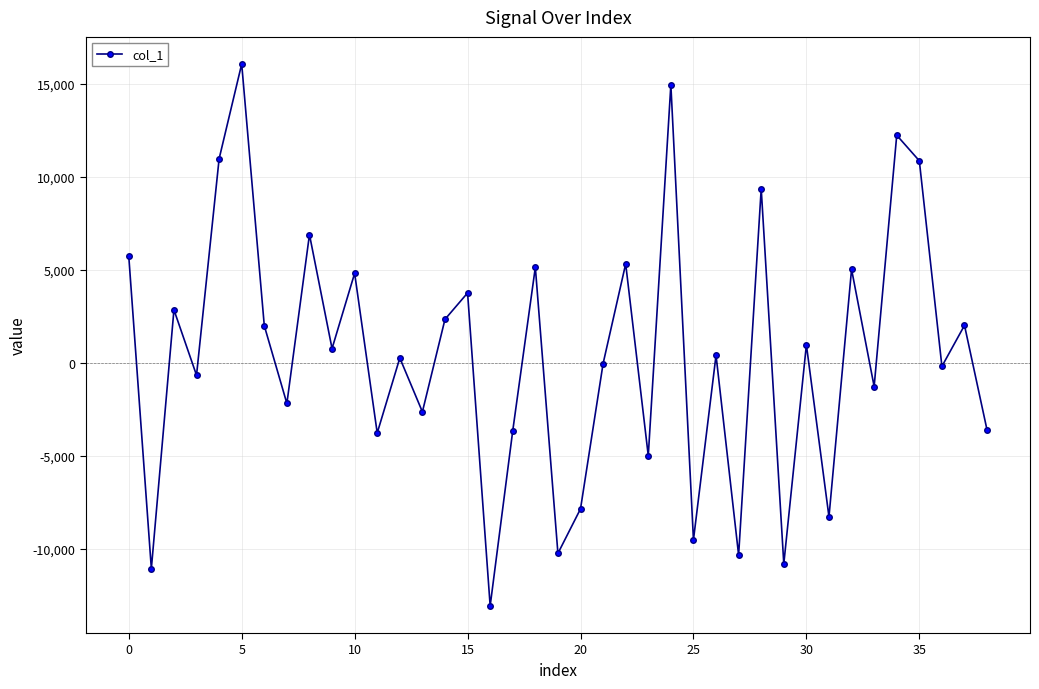

What is the greatest value displayed?

16049.4